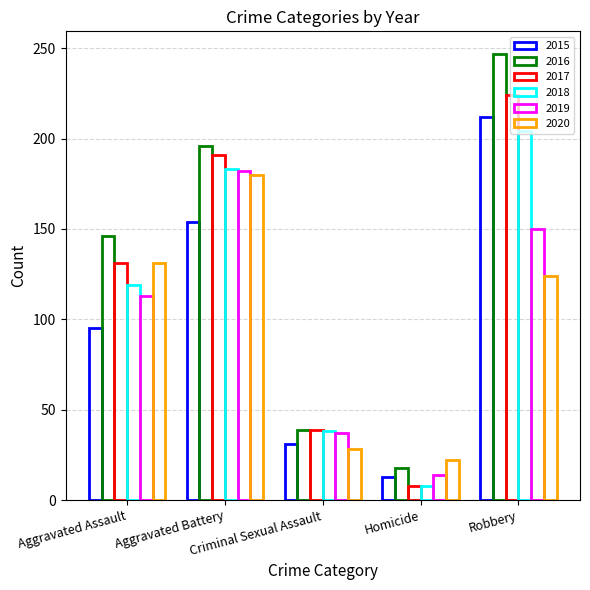

How many groups of bars are there?

5